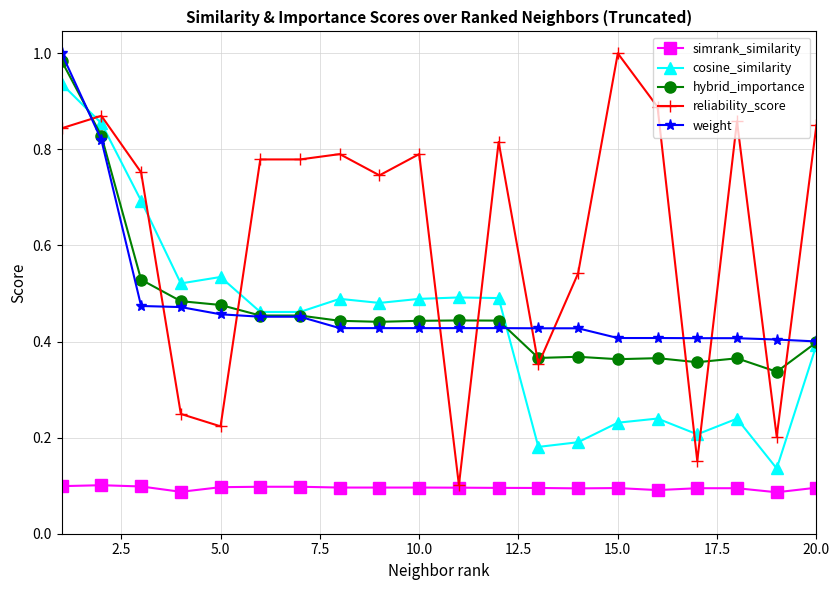

Which series has the largest range (max minus min)?

reliability_score